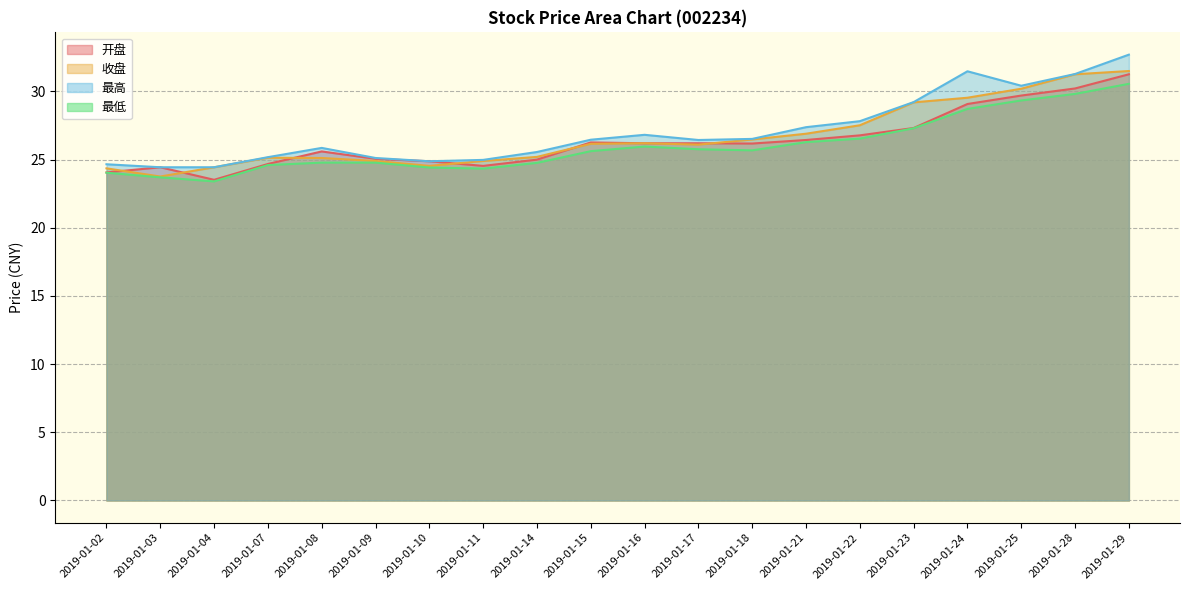

Reading left to right, extract all data points from this chart.

开盘: 24.1	24.4	23.5	24.7	25.6	25.1	24.9	24.5	25.0	26.3	26.2	26.2	26.2	26.4	26.8	27.3	29.1	29.7	30.2	31.3
收盘: 24.4	23.8	24.4	25.1	25.1	24.9	24.5	24.9	25.2	26.2	26.2	26.1	26.5	26.9	27.5	29.2	29.5	30.2	31.3	31.5
最高: 24.7	24.4	24.4	25.2	25.9	25.1	24.9	25.0	25.6	26.5	26.8	26.4	26.5	27.4	27.8	29.2	31.5	30.4	31.3	32.7
最低: 24.0	23.7	23.4	24.6	24.8	24.8	24.4	24.3	24.8	25.6	26.0	25.8	25.7	26.3	26.5	27.3	28.7	29.3	29.8	30.6